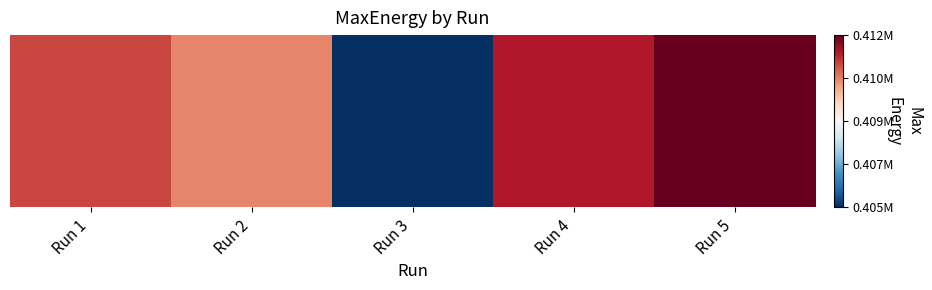

The value at Run 4 is 411136.7. True or false?

True